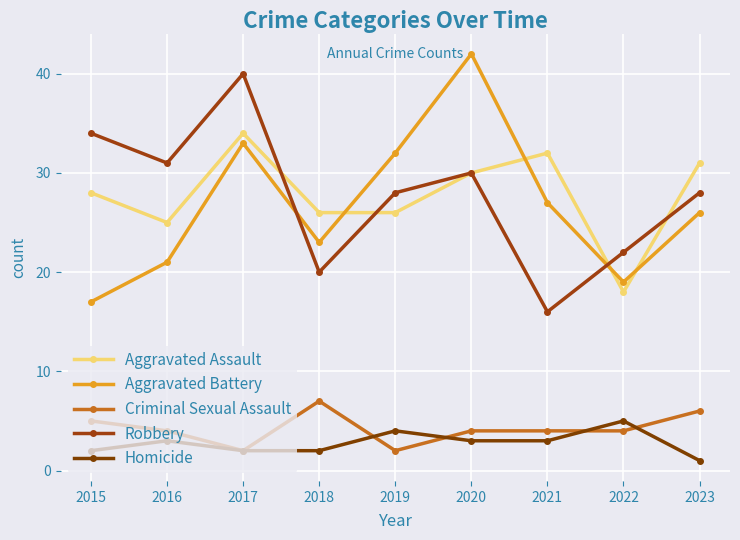

The Aggravated Assault series shows 34 at 2017. True or false?

True